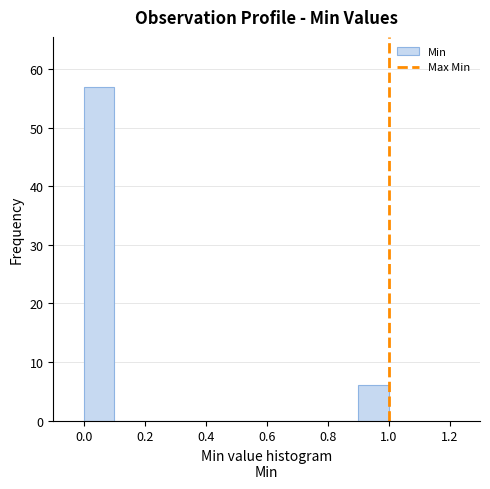

Which range on the x-axis has the tallest bar?

0.0 to 0.1